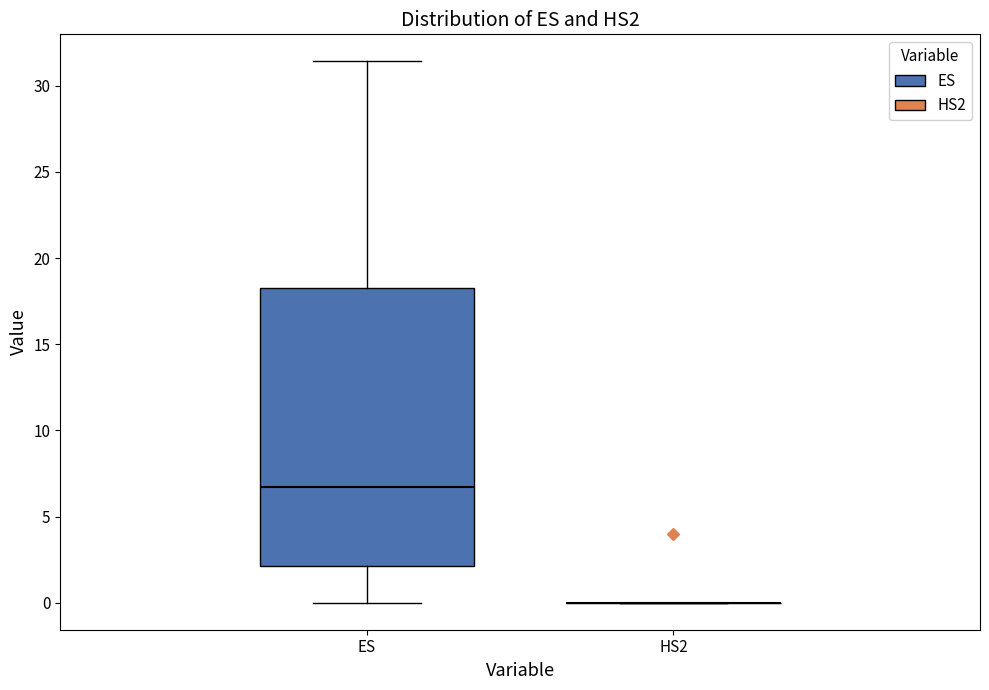

Reading left to right, read every box against the y-axis: the position of its median line, the range the box covers, and the ends of its whiskers. The values are not printed on the chart, so give them approximately, as read against the axis.

ES: median 6.5, box 2.0 to 18.5, whiskers 0.0 to 31.5
HS2: box collapsed to a line at 0.0, whiskers 0.0 to 0.0